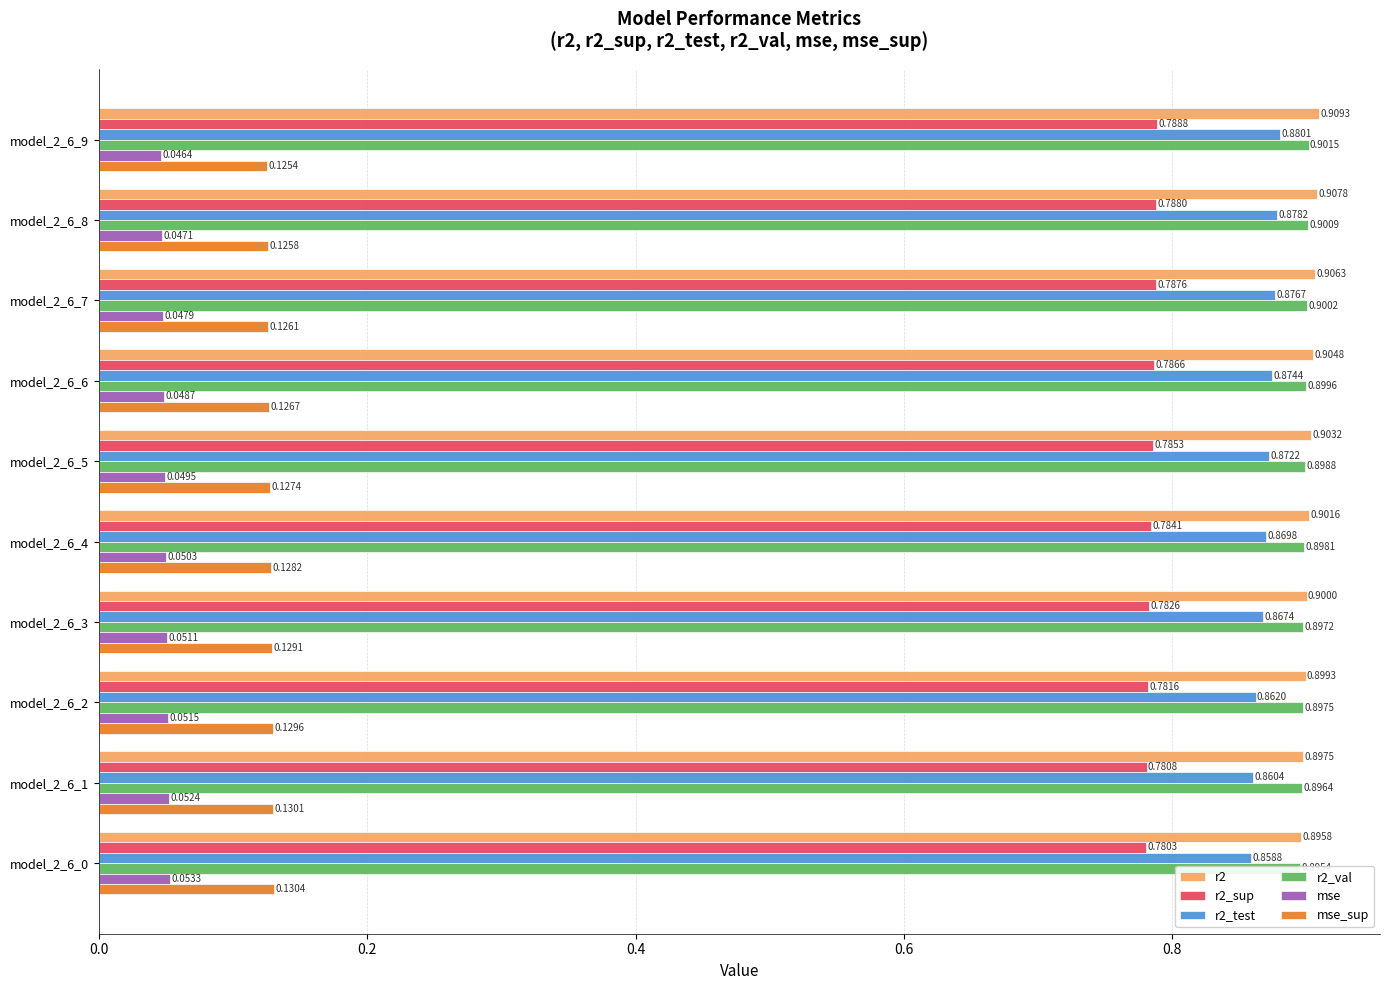

What is the sum of the r2_sup values at model_2_6_8 and model_2_6_6?

1.6